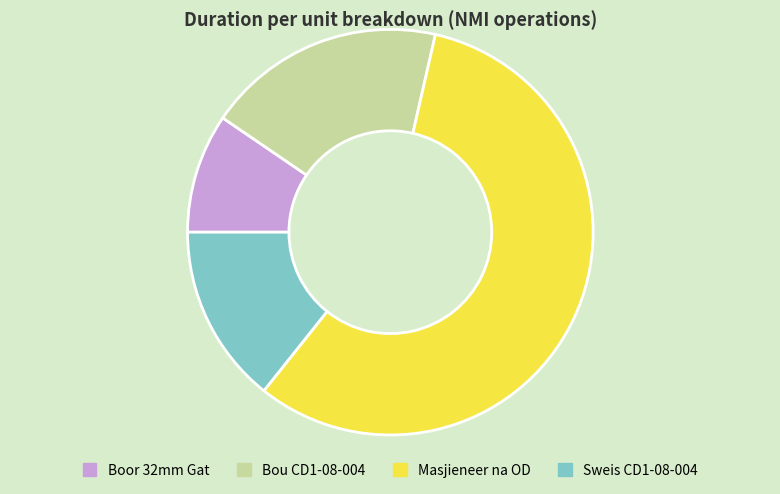

Combined, do Masjieneer na OD and Sweis CD1-08-004 account for over 50%?

Yes